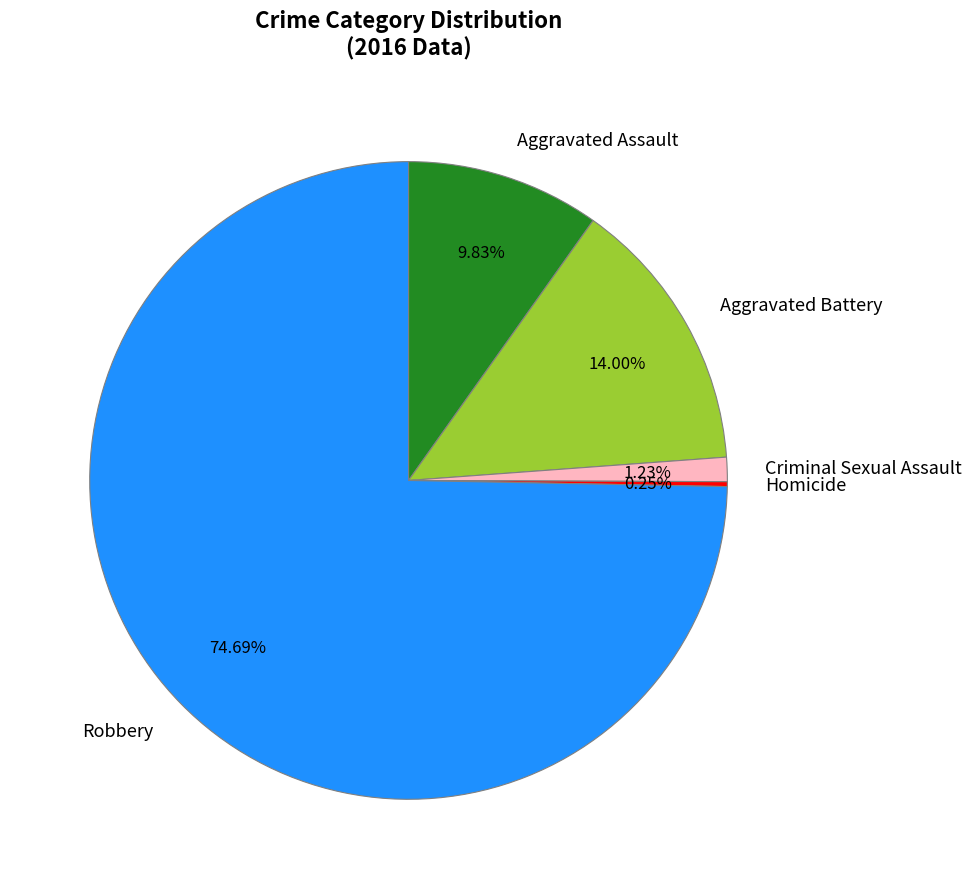

To the nearest percent, what is the difference between the Aggravated Battery and Criminal Sexual Assault slice percentages?

13%